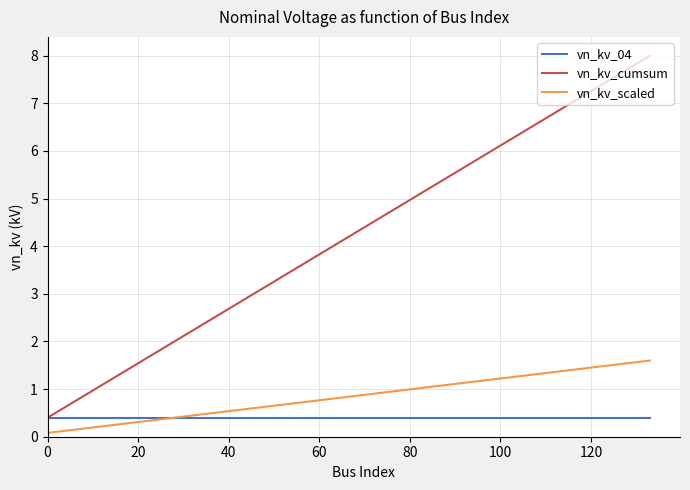

Which series has the largest range (max minus min)?

vn_kv_cumsum